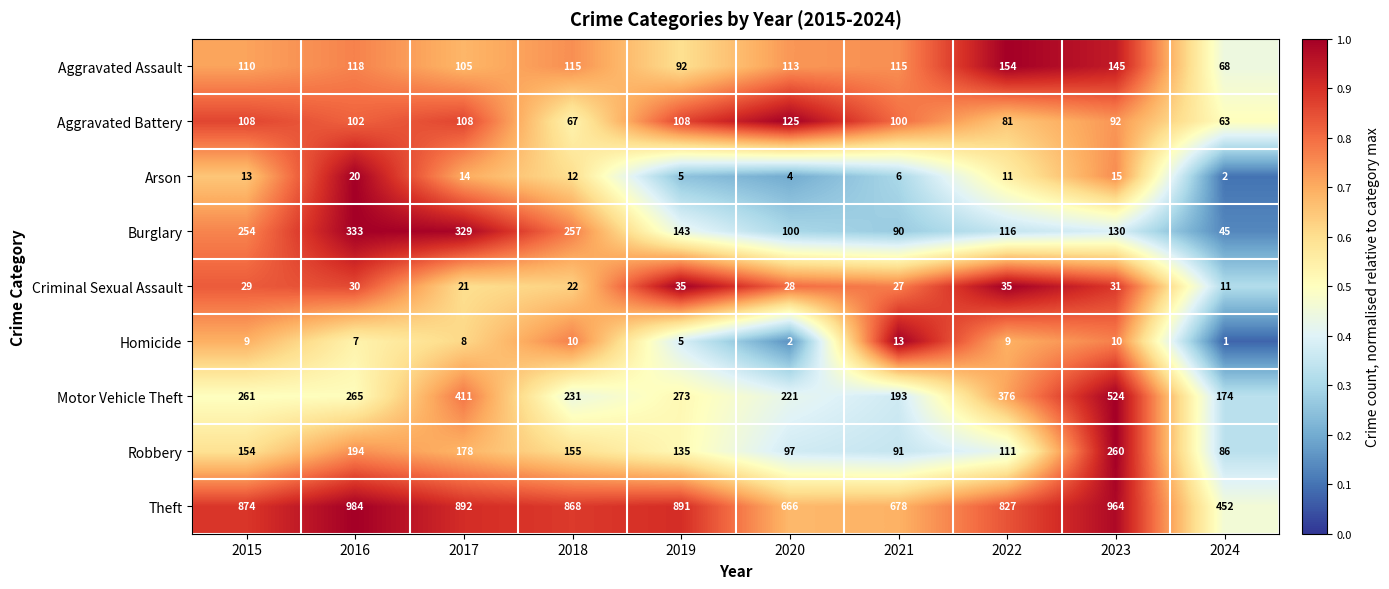

Count the number of data series in this chart.

9